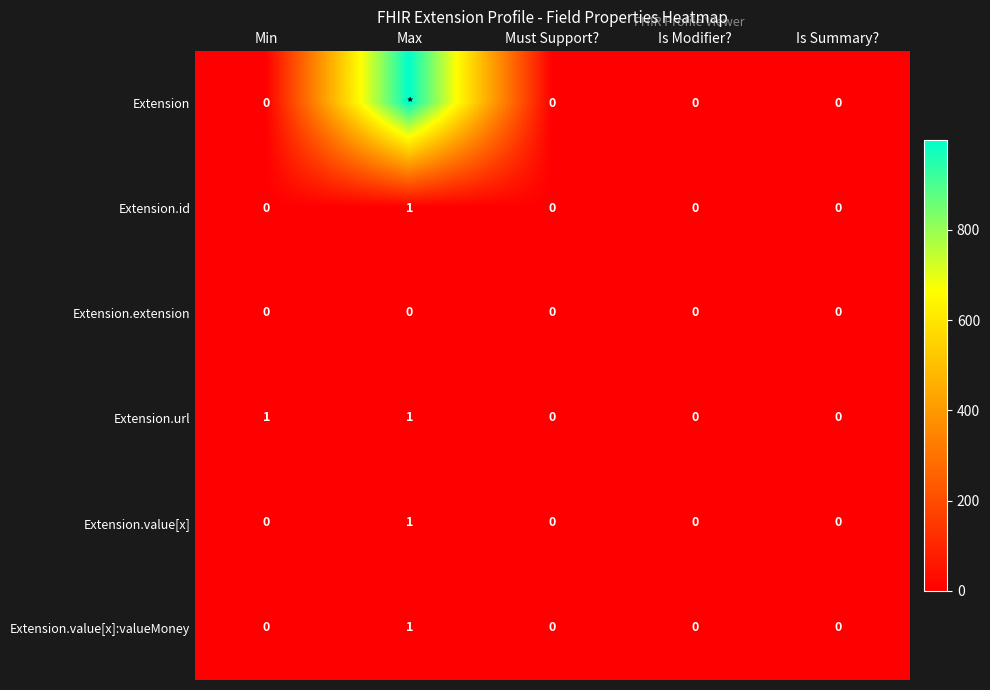

Is it true that Extension.value[x] equals 0 at Is Summary??

True